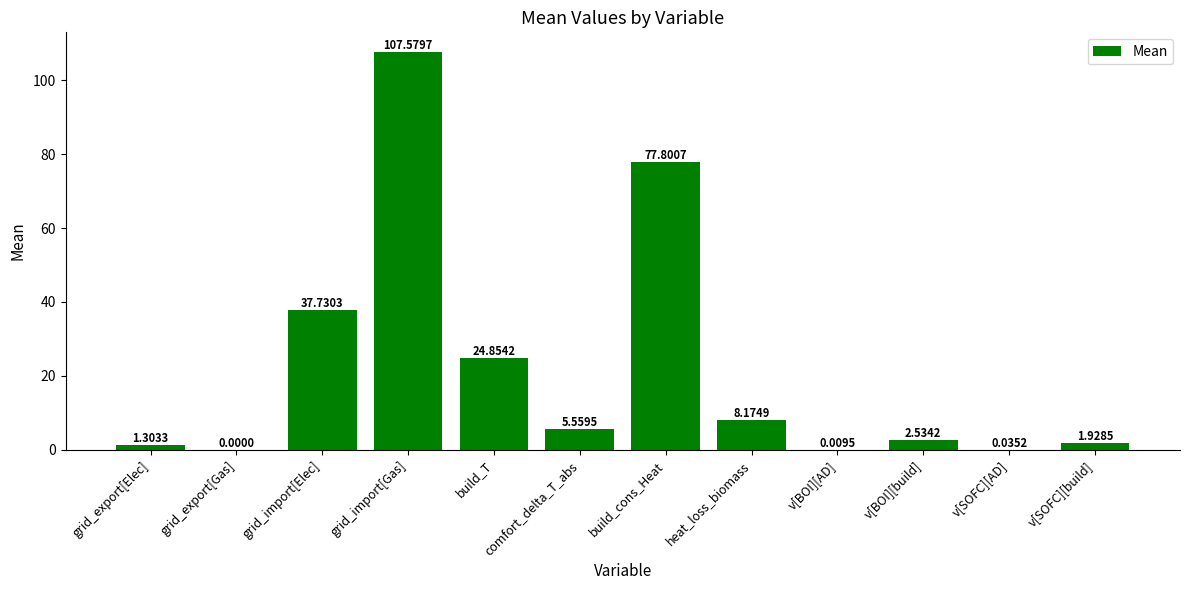

How many positive values are there?

11